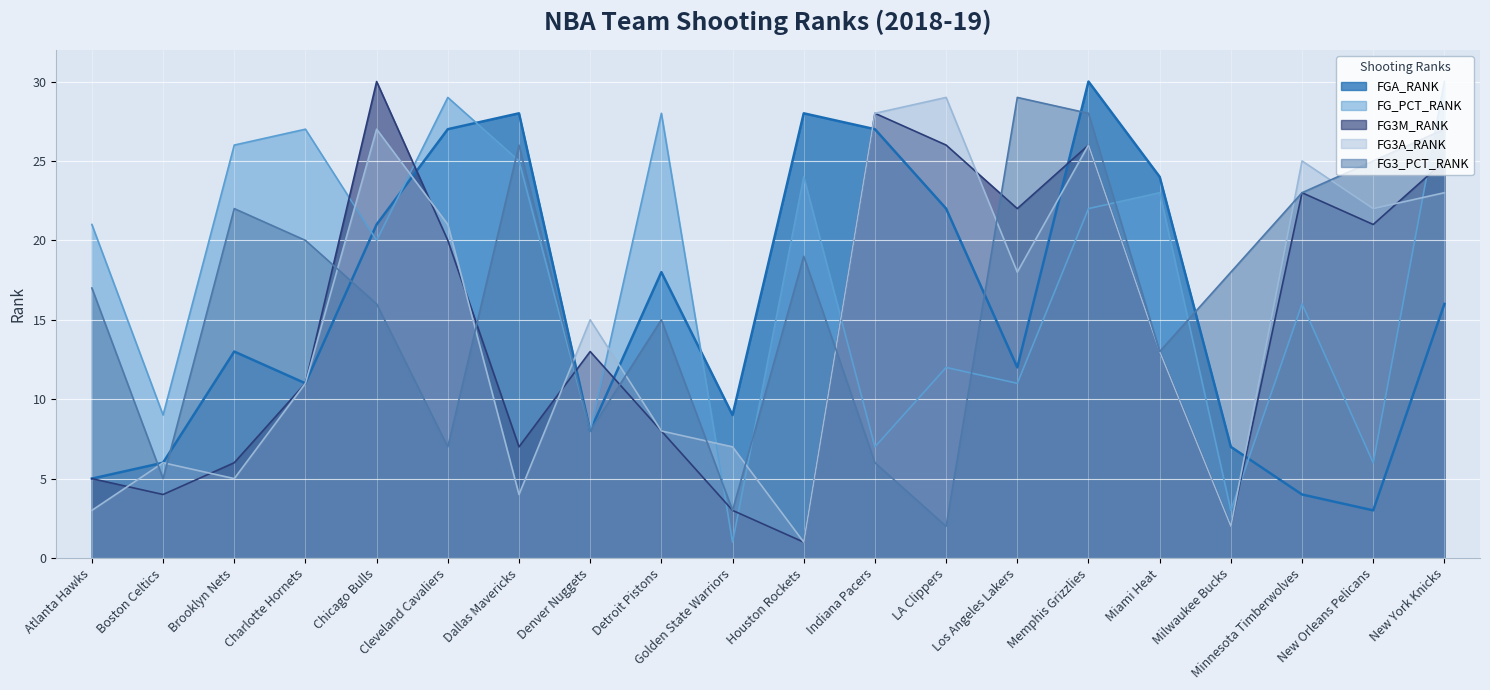

At which label is FGA_RANK closest to 16?

New York Knicks